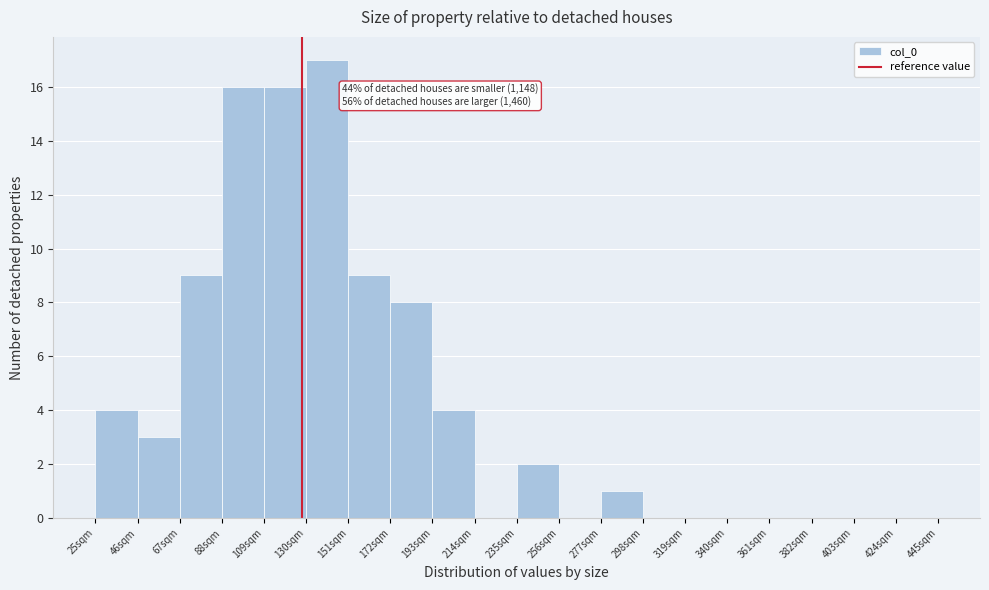

Which range on the x-axis has the tallest bar?

130 to 151